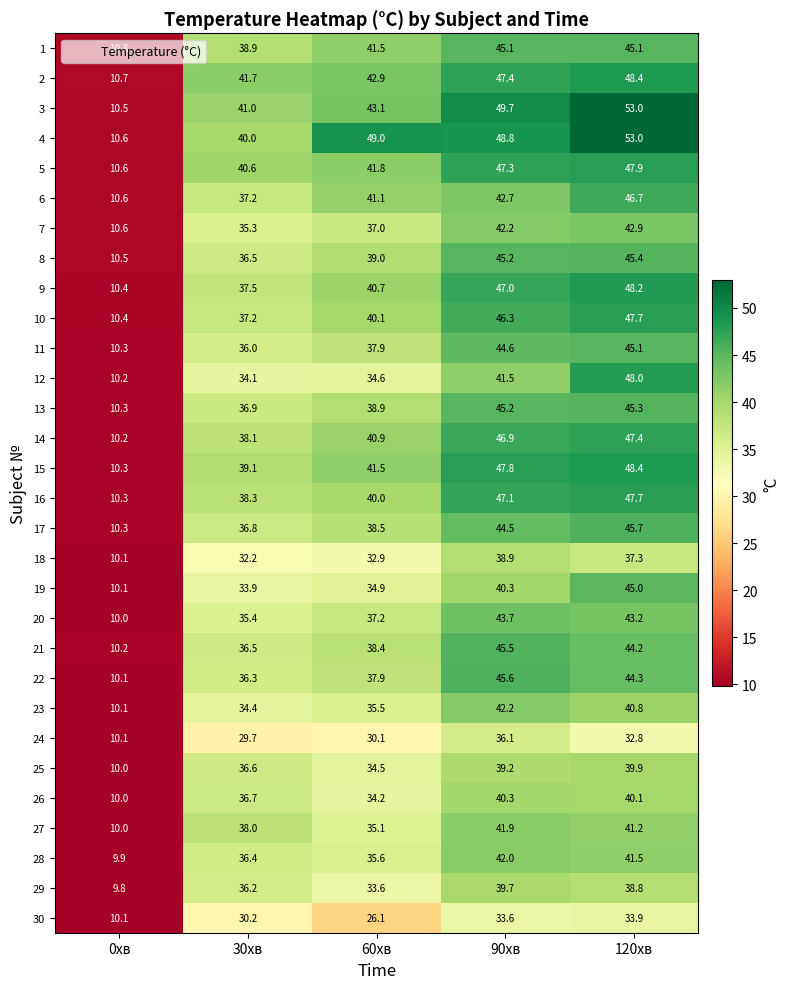

At which category is the sum across all series the highest?

120хв